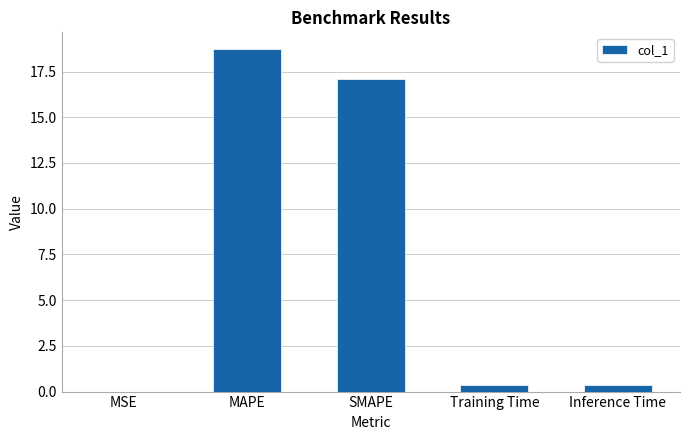

The value at MAPE is 18.7. True or false?

True